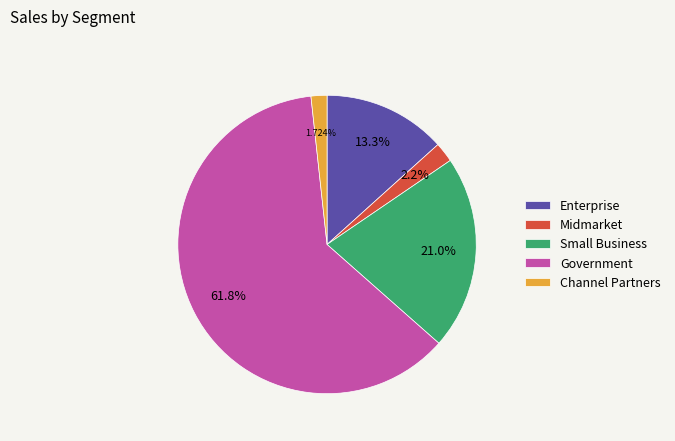

Which category has the biggest portion of the pie?

Government